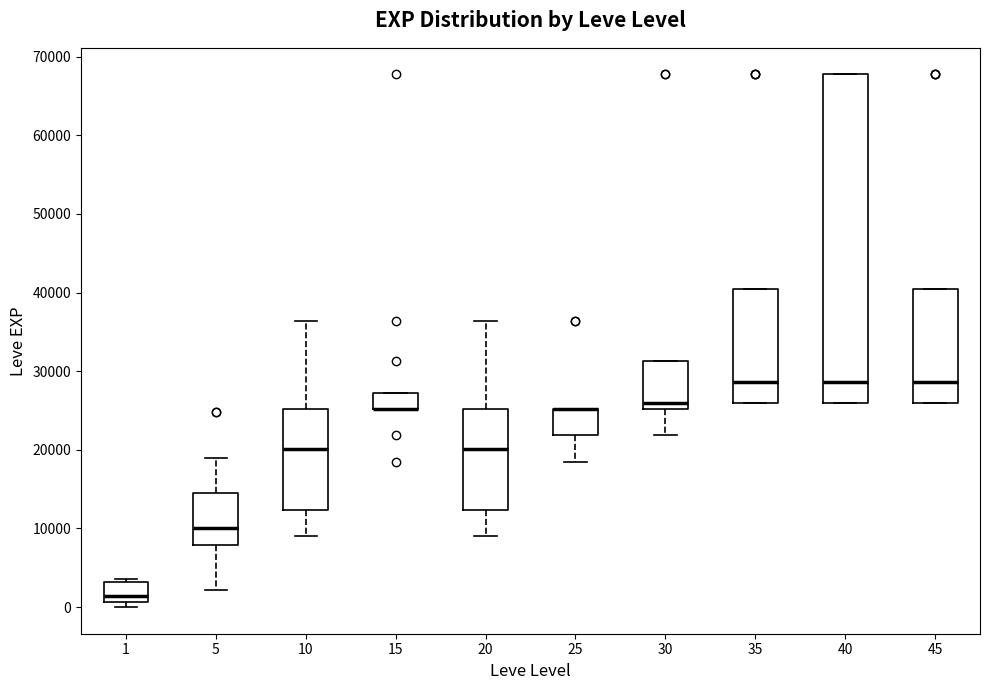

Where is the upper edge of the box at x = 1 on the y-axis? The values are not printed on the chart, so give them approximately, as read against the axis.

3000